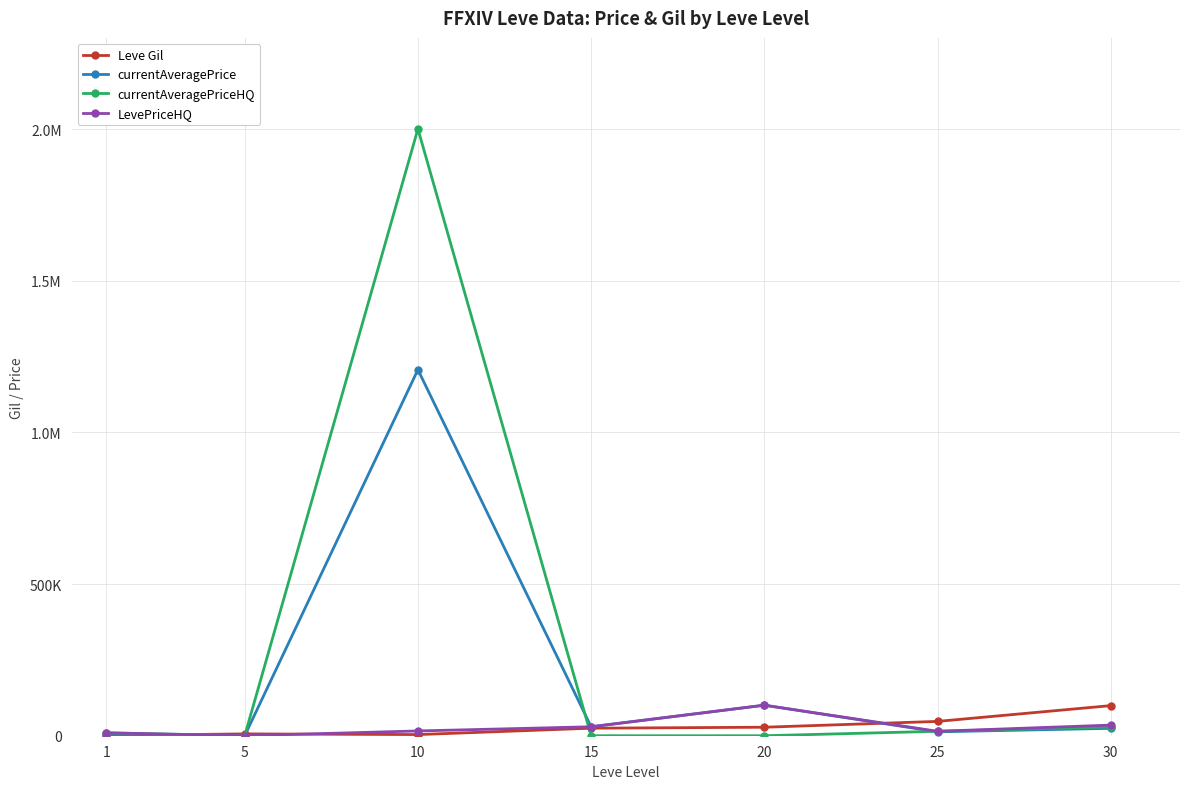

At which label is Leve Gil closest to 49955?

25